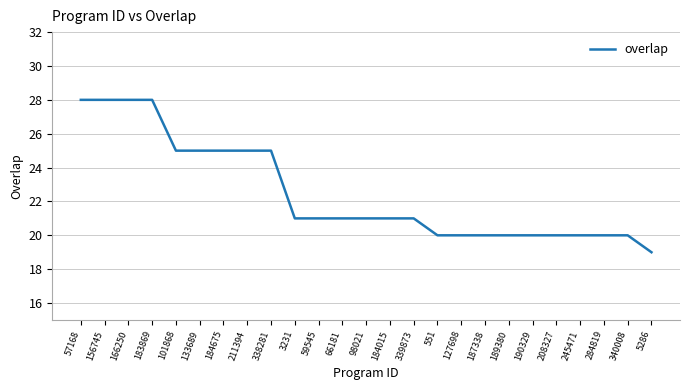

At which category does the chart reach its minimum across all series?

5286